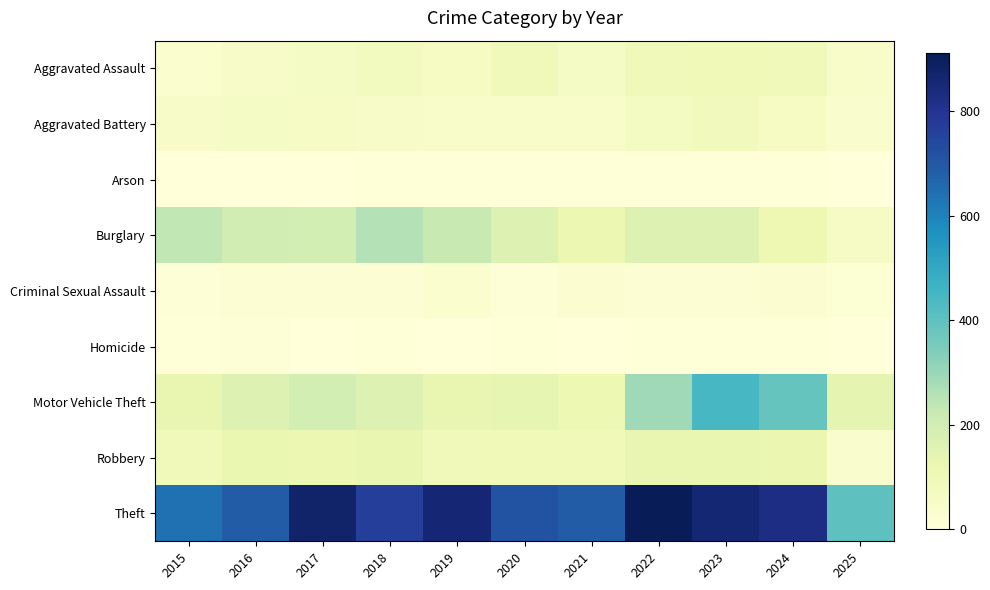

Between 2017 and 2018, which series saw the biggest shift?

Theft